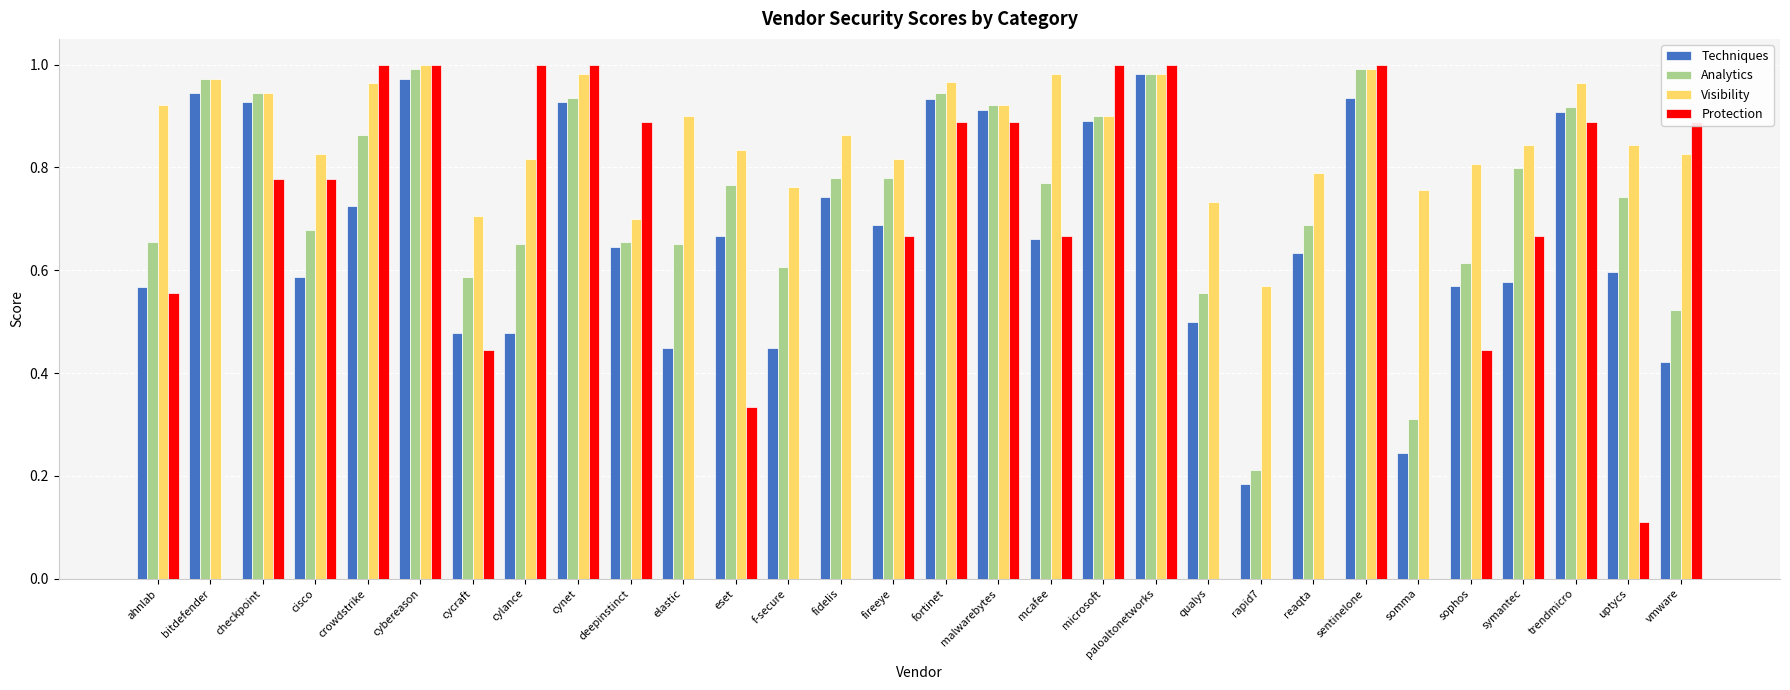

How many groups of bars are there?

30